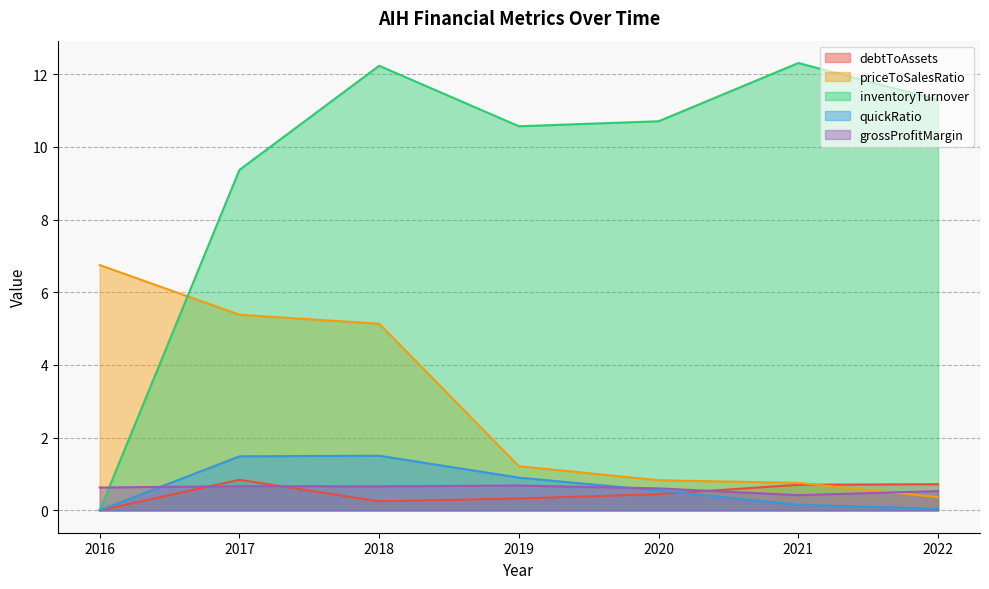

Between 2016 and 2017, which is larger?

2017